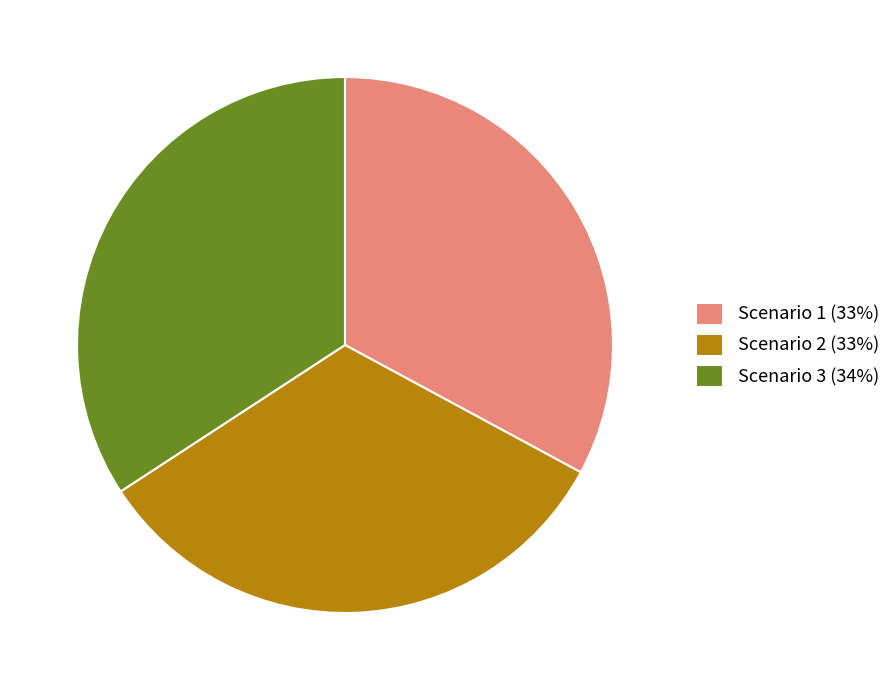

Does Scenario 1 represent more than half of the total?

No